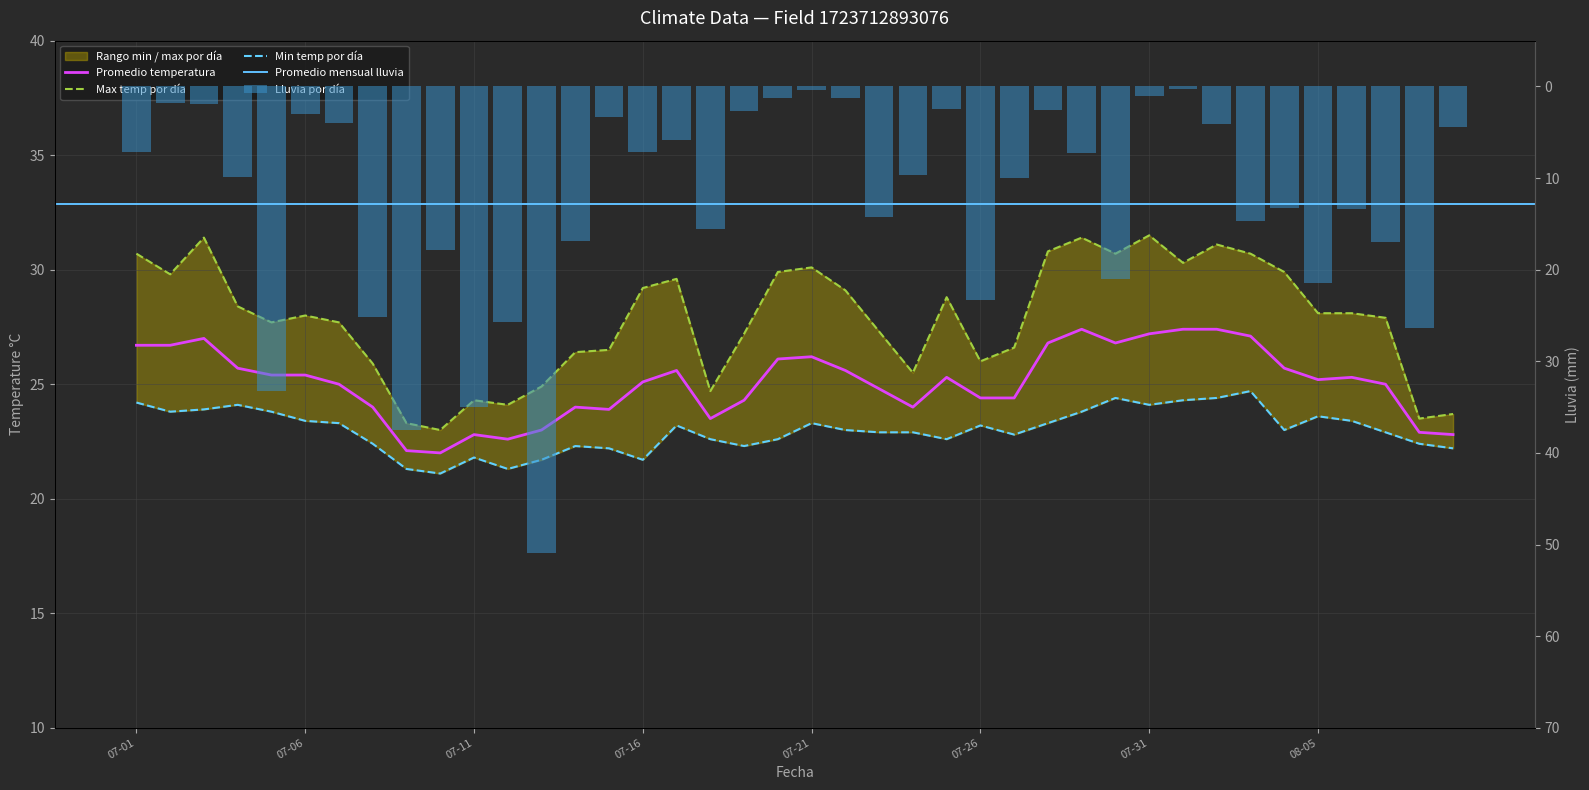

At which label does min_temp_c reach its minimum?

2022-07-10